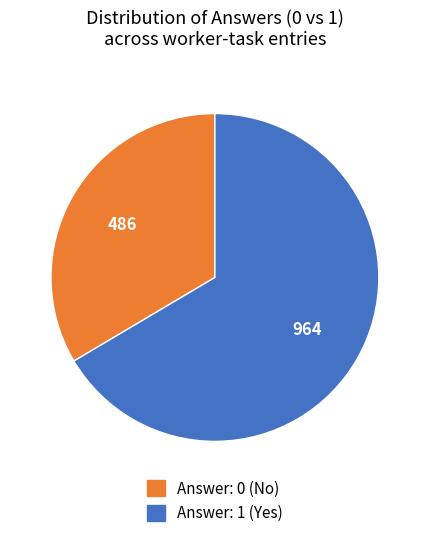

Is there any slice that represents more than half of the pie?

Yes